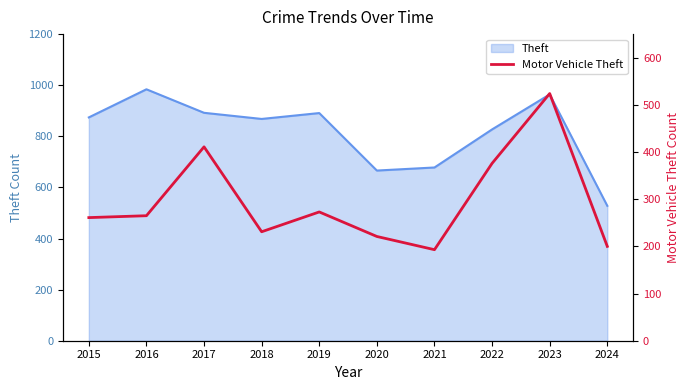

At which category does the chart reach its peak across all series?

2023